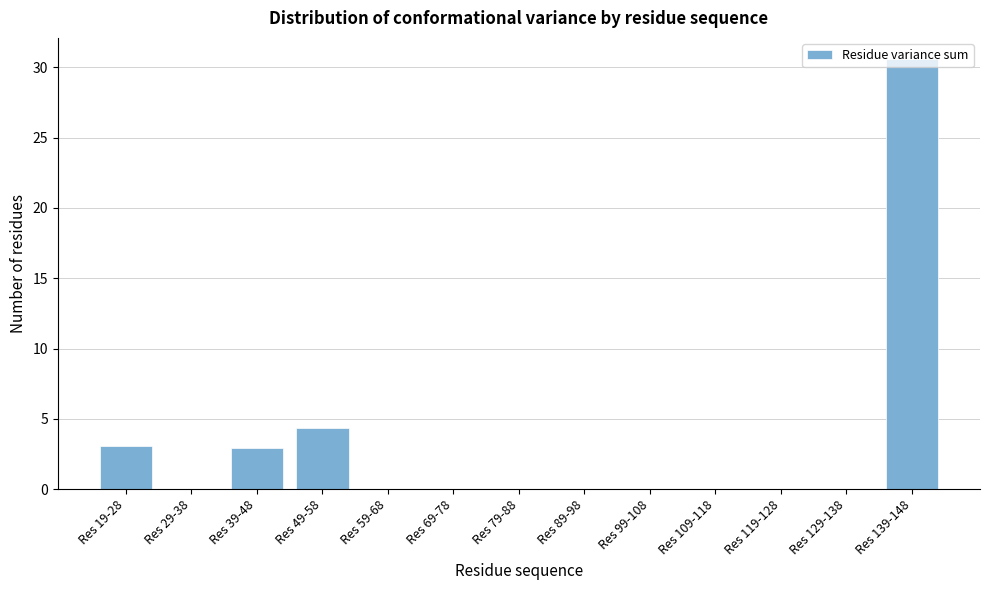

What is the ratio of the value at Res 139-148 to the value at Res 39-48?

10.4